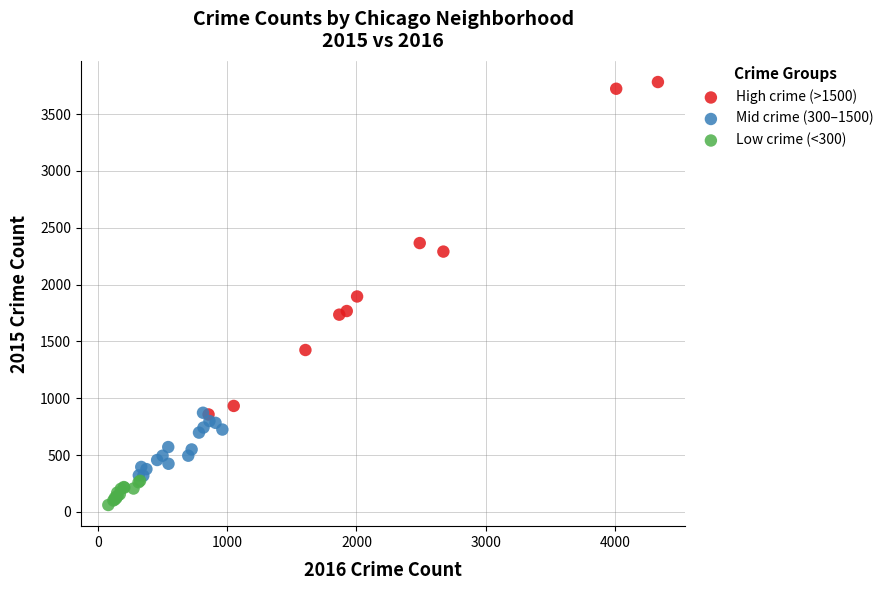

What are all the series names shown in the legend?

High crime (>1500), Mid crime (300–1500), Low crime (<300)